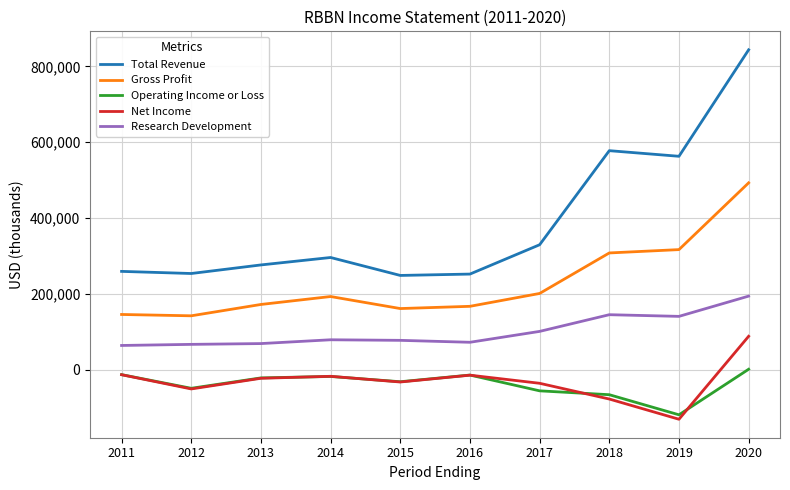

Is the value of Gross Profit at 2011 greater than the value of Net Income at 2019?

Yes